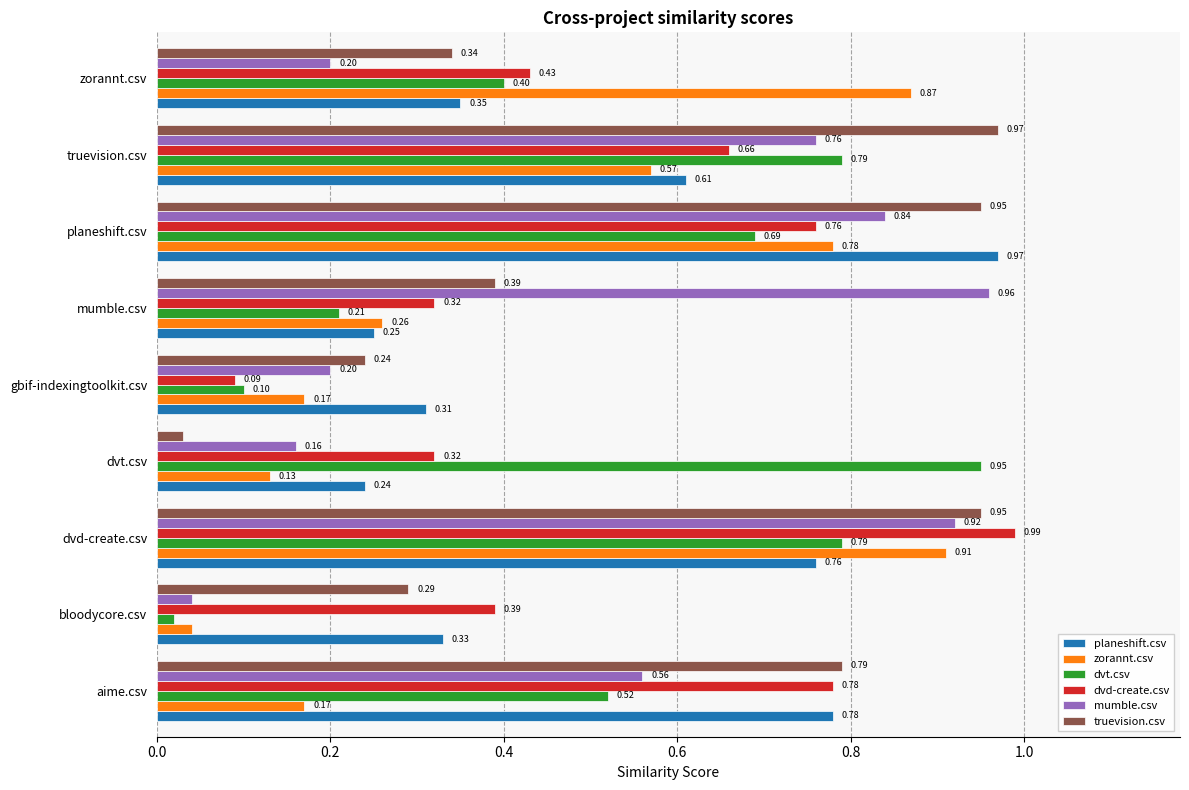

Where is mumble.csv nearest to the value 0?

bloodycore.csv